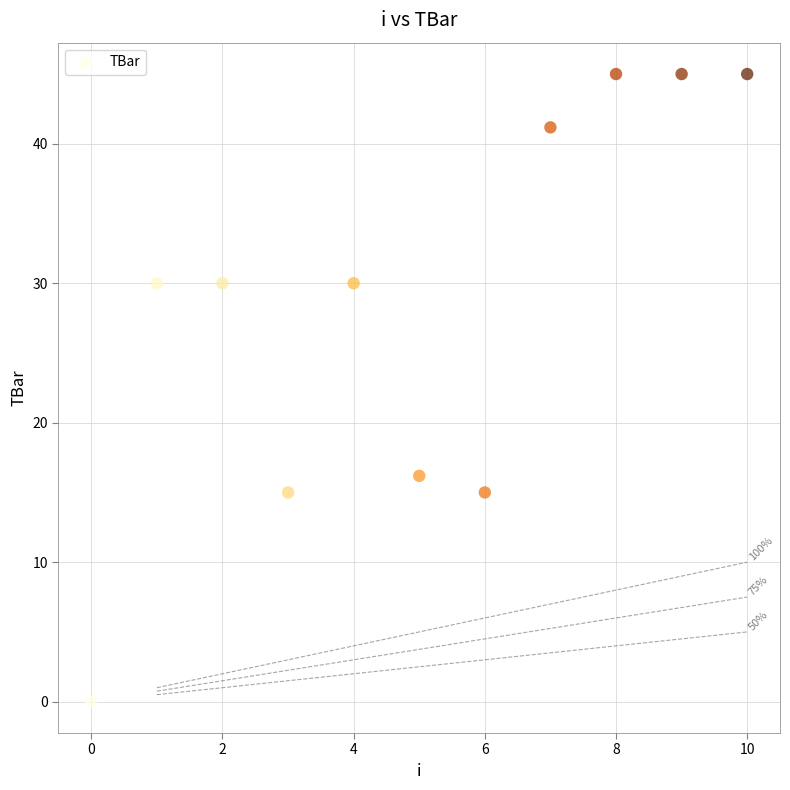

What is the average Y value?

28.4